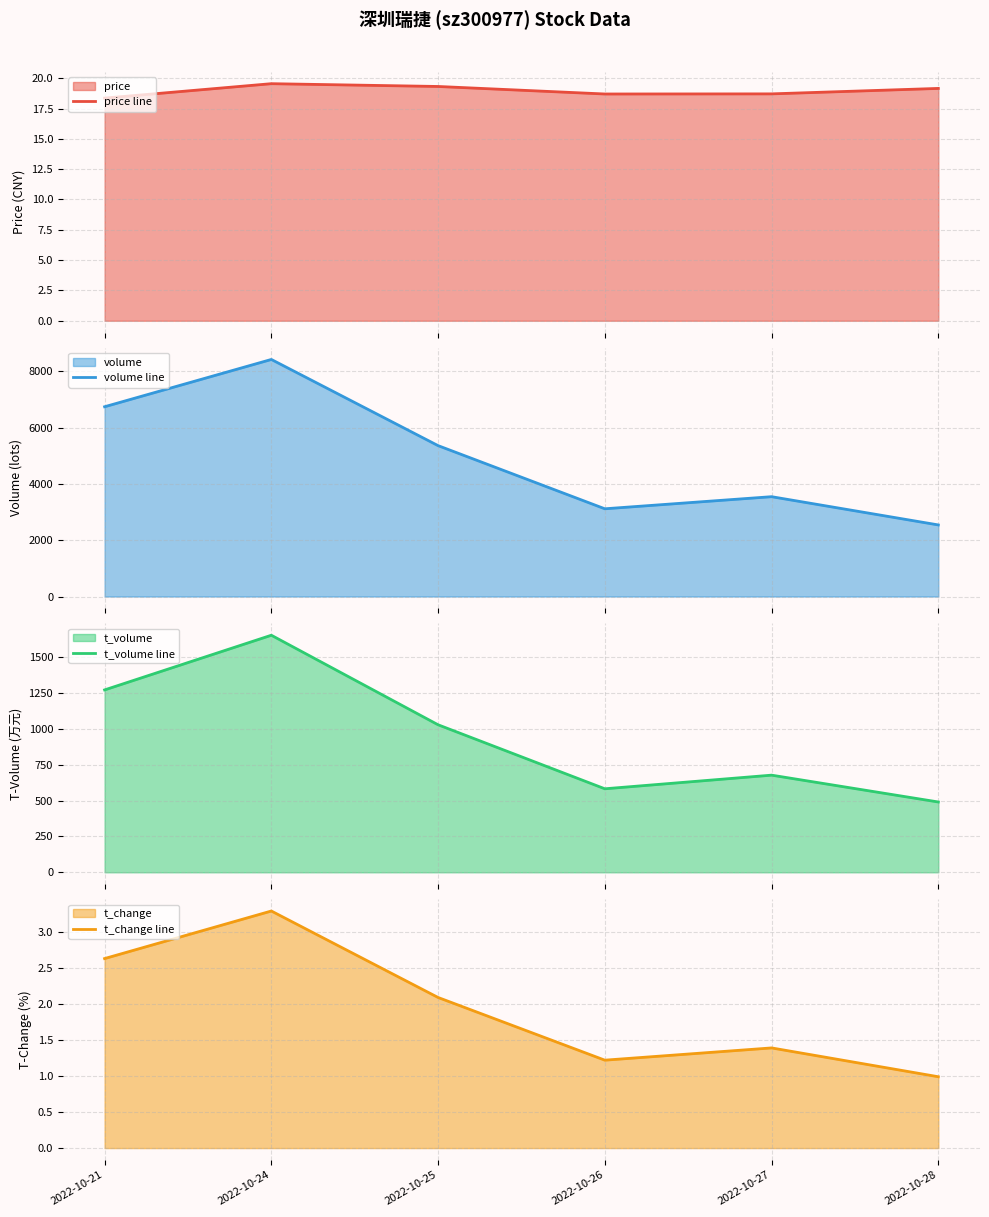

True or false: price line has a value of 18.4 at 2022-10-21.

True